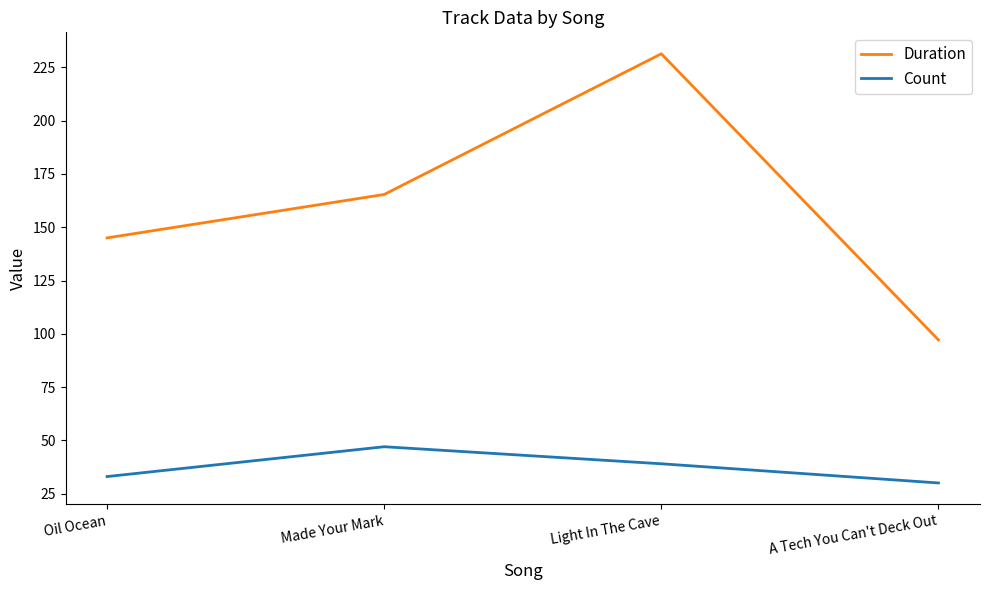

Rank the series by their maximum value, from lowest to highest.

Count, Duration